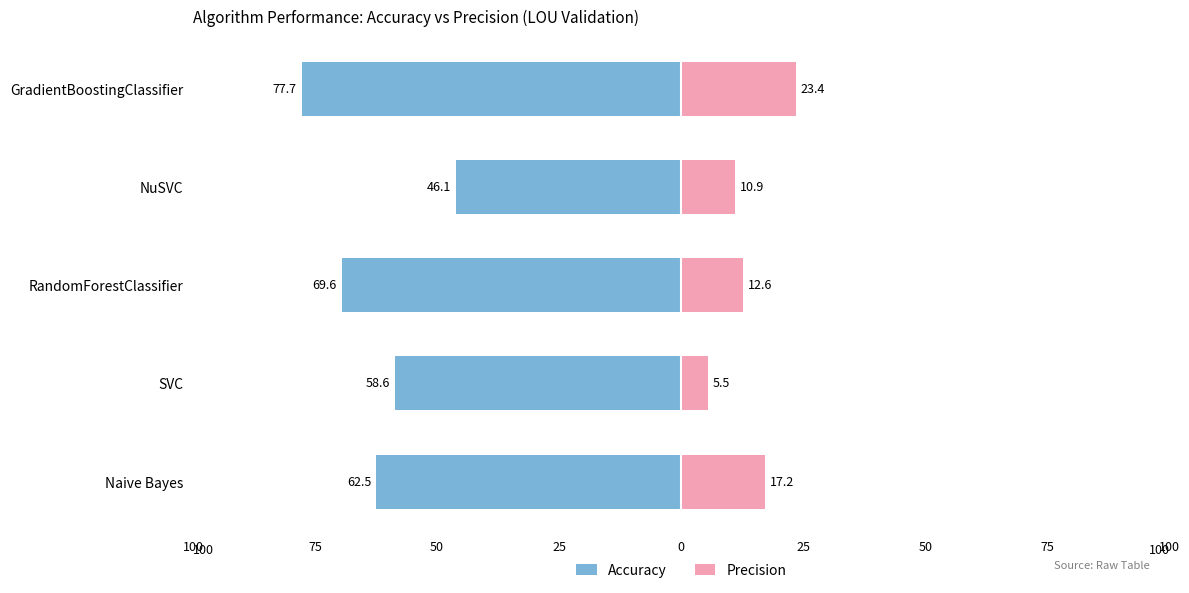

Count the number of data series in this chart.

2